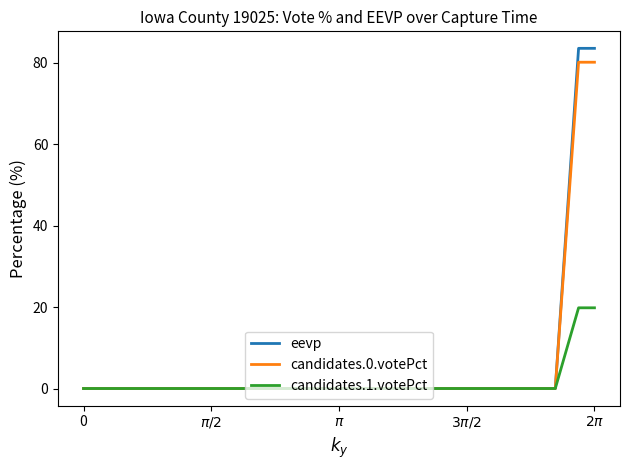

What is the sum of all eevp values?

1671.6